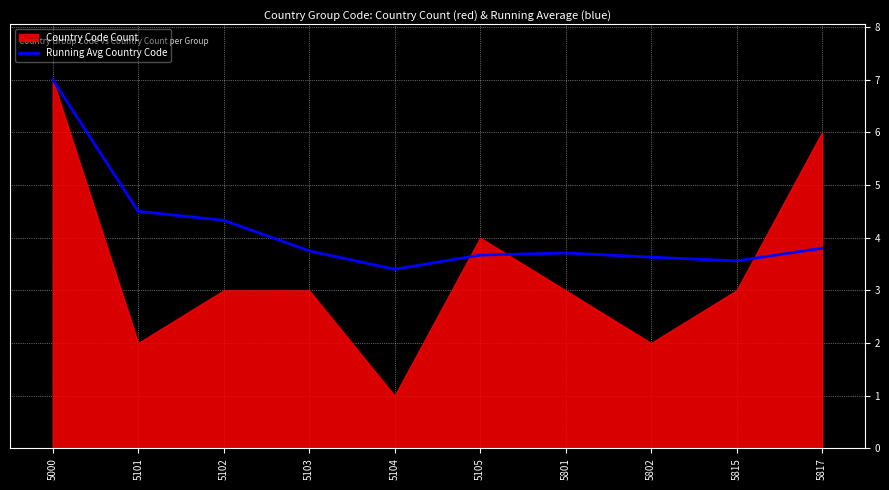

The value of Running Avg Country Code at 5802 is 2.1. True or false?

False